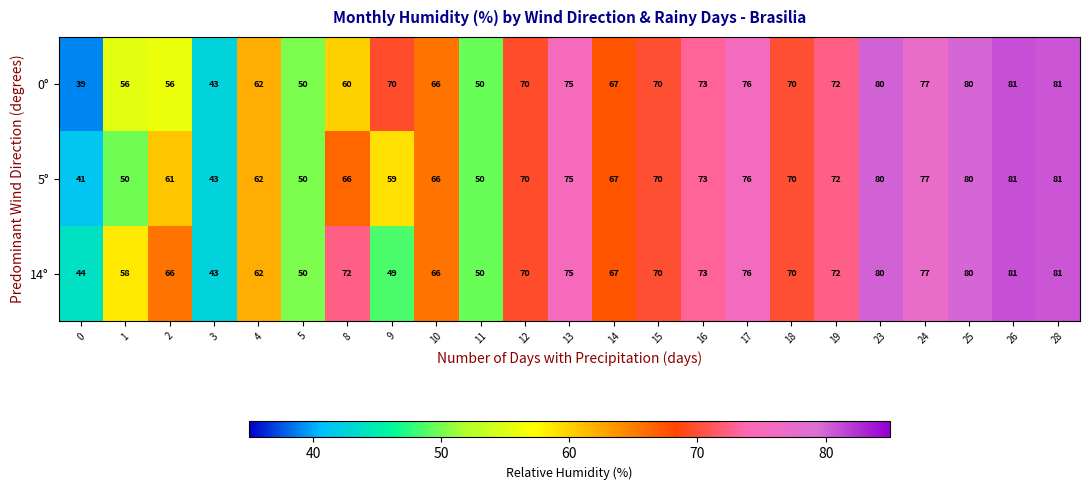

The value of 5° at 26 is 133. True or false?

False